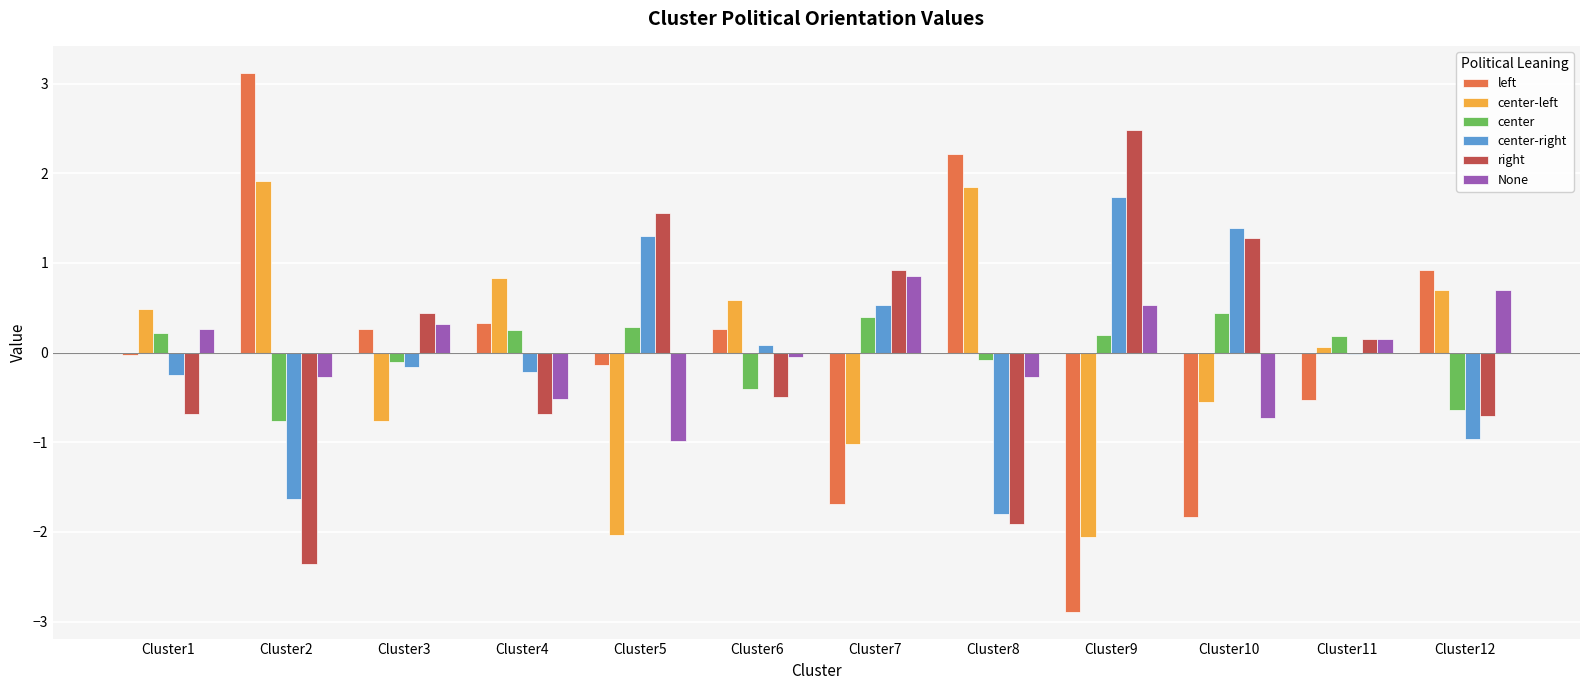

At which label is None closest to 0?

Cluster6